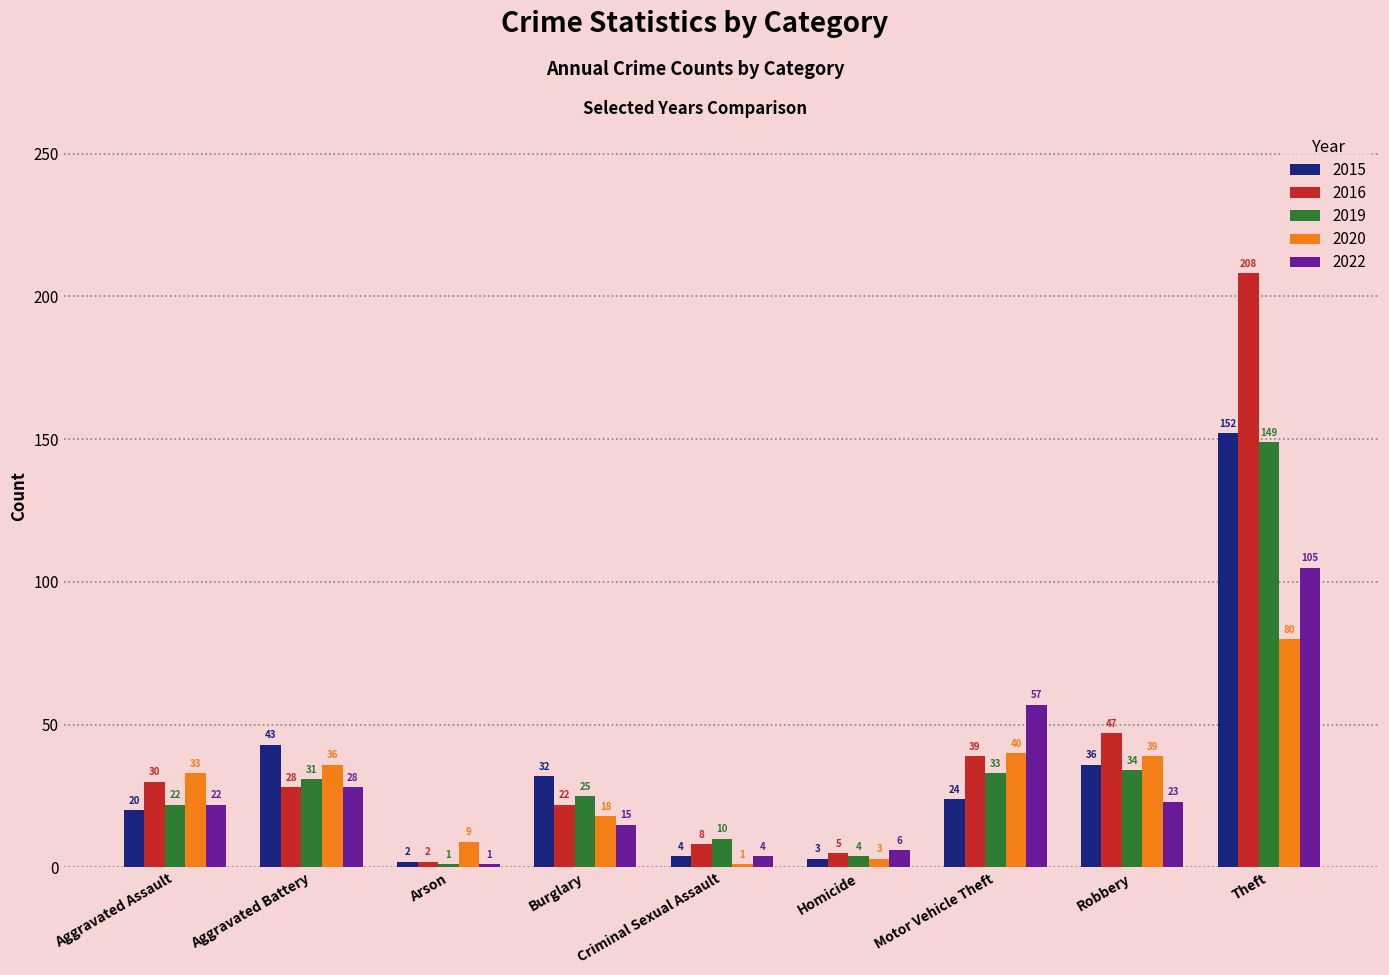

How many values in the 2016 series are below 28?

4